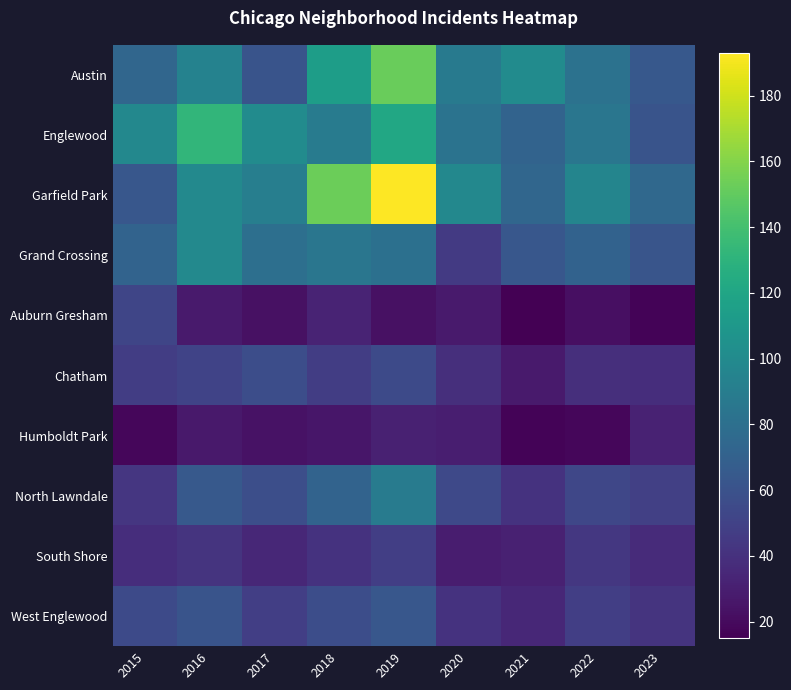

What is the smallest value displayed?

15